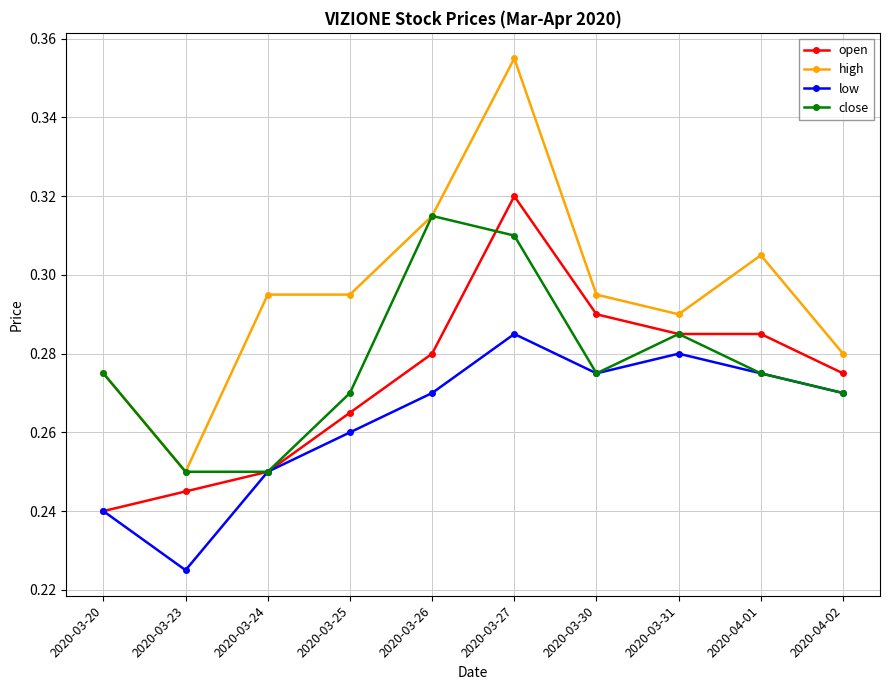

At which category does low reach its first local peak?

2020-03-27